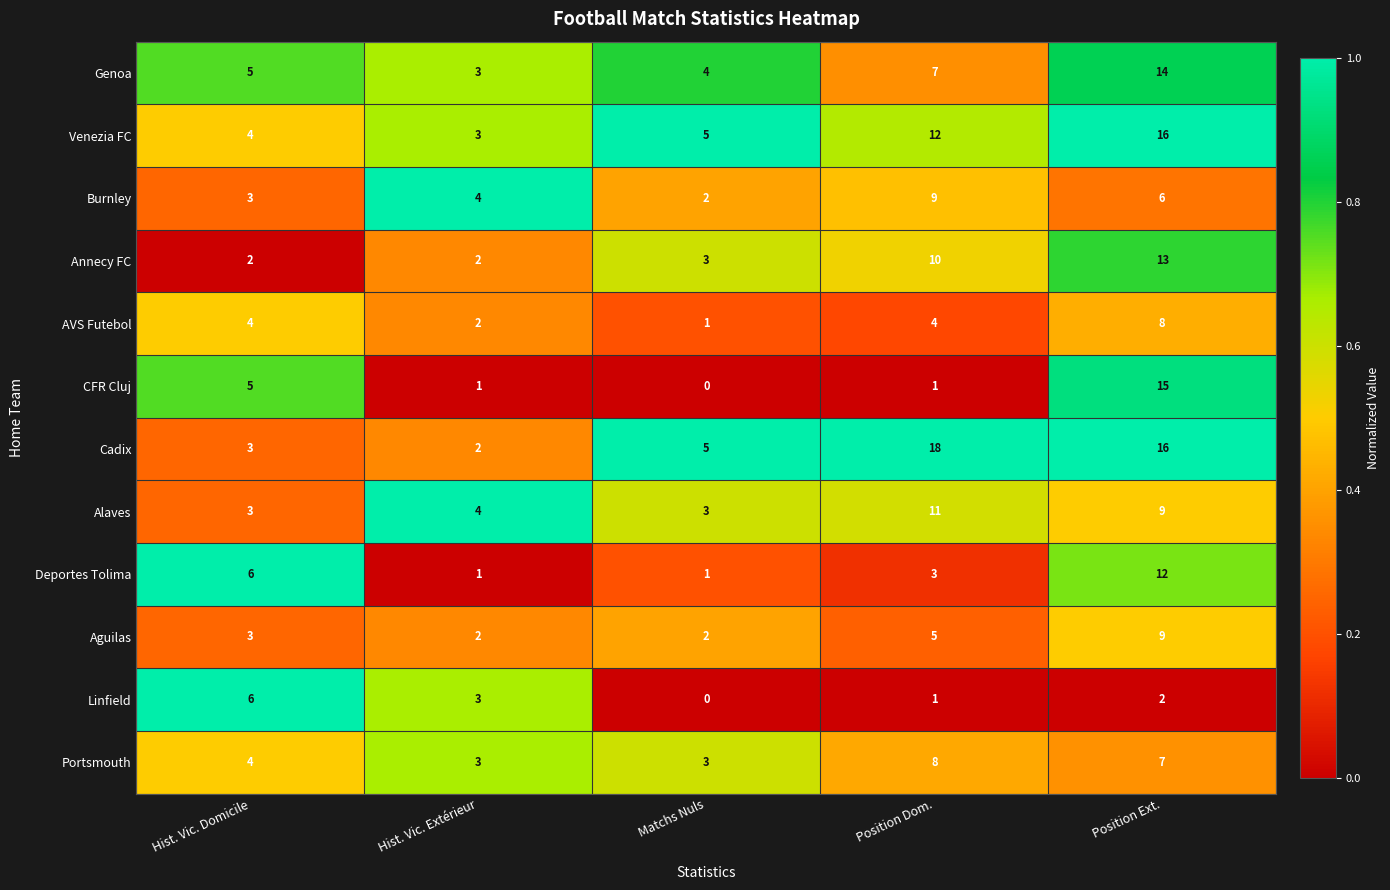

List the labels in order of Cadix value, largest first.

Position Dom., Position Ext., Matchs Nuls, Hist. Vic. Domicile, Hist. Vic. Extérieur